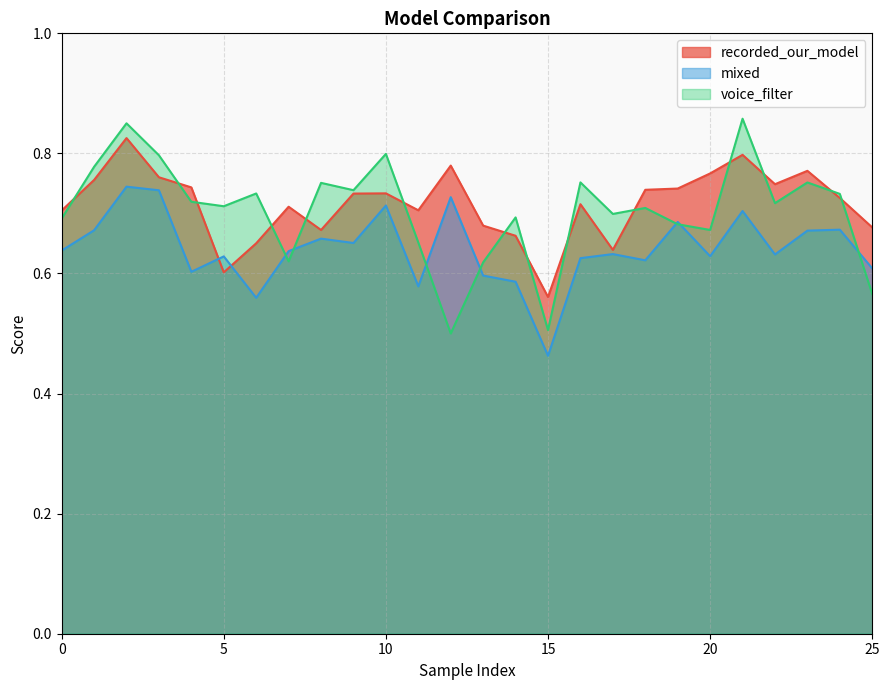

At which label does voice_filter reach its peak?

21